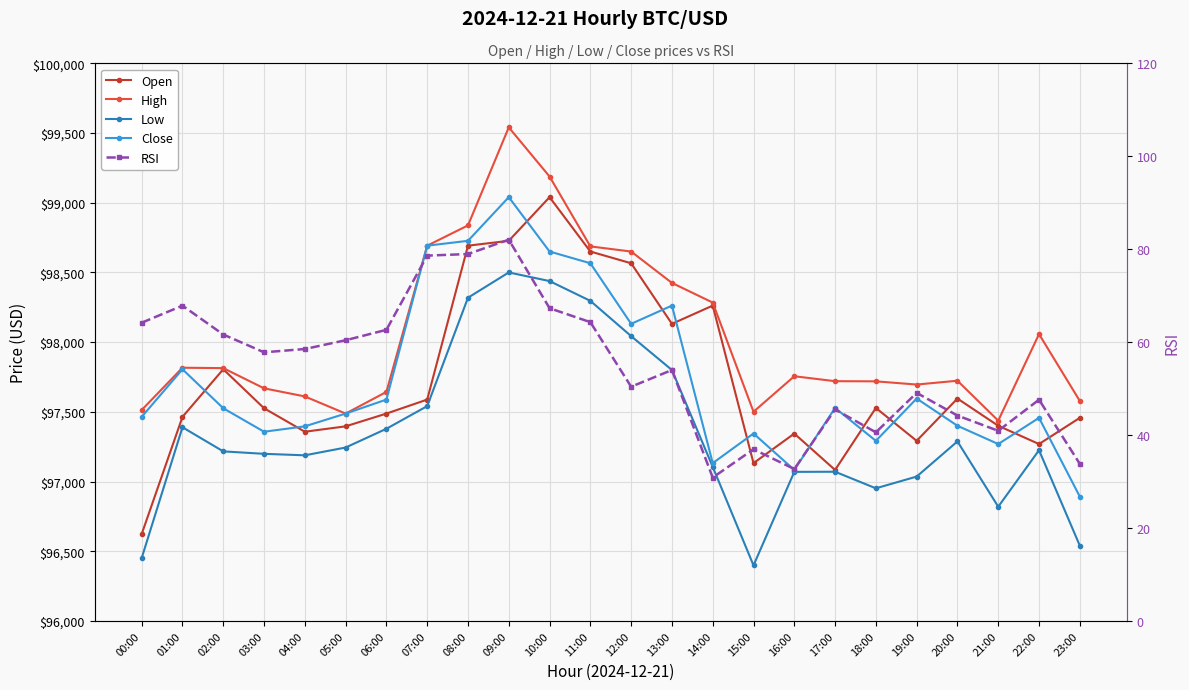

Reading left to right, transcribe all the data shown in this chart.

Open: 96623.3	97463.9	97805.4	97525.8	97357.2	97396.0	97487.5	97588.0	98692.0	98726.8	99040.0	98650.0	98565.8	98131.2	98262.1	97132.0	97344.0	97083.1	97528.0	97292.0	97595.3	97400.0	97269.0	97456.9
High: 97513.0	97816.4	97813.6	97668.7	97610.5	97487.5	97643.0	98692.0	98837.5	99540.6	99187.9	98686.8	98649.9	98424.8	98283.9	97500.5	97755.4	97719.9	97718.8	97695.8	97723.2	97436.7	98057.5	97578.0
Low: 96451.0	97389.4	97216.3	97198.8	97188.1	97244.0	97378.5	97541.1	98318.6	98500.0	98438.0	98296.0	98043.1	97800.0	97105.3	96398.4	97069.4	97070.3	96951.4	97035.6	97287.9	96819.4	97224.8	96539.9
Close: 97463.9	97805.4	97525.8	97357.2	97396.0	97487.5	97588.0	98692.0	98726.8	99040.0	98650.0	98565.8	98131.2	98262.1	97132.0	97344.5	97083.1	97528.0	97292.0	97595.3	97400.0	97269.0	97456.9	96892.0
RSI: 64.2	67.8	61.6	57.8	58.5	60.4	62.6	78.6	79.0	82.0	67.3	64.3	50.4	54.0	30.9	37.0	32.7	45.5	40.6	49.1	44.2	40.9	47.6	33.8